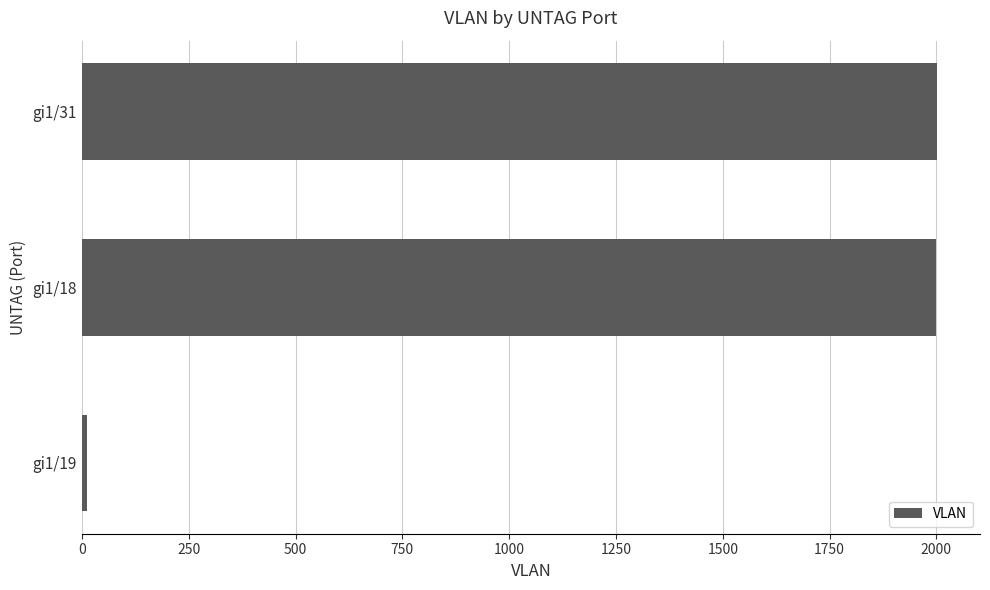

What is the ratio of the value at gi1/31 to the value at gi1/18?

1.0